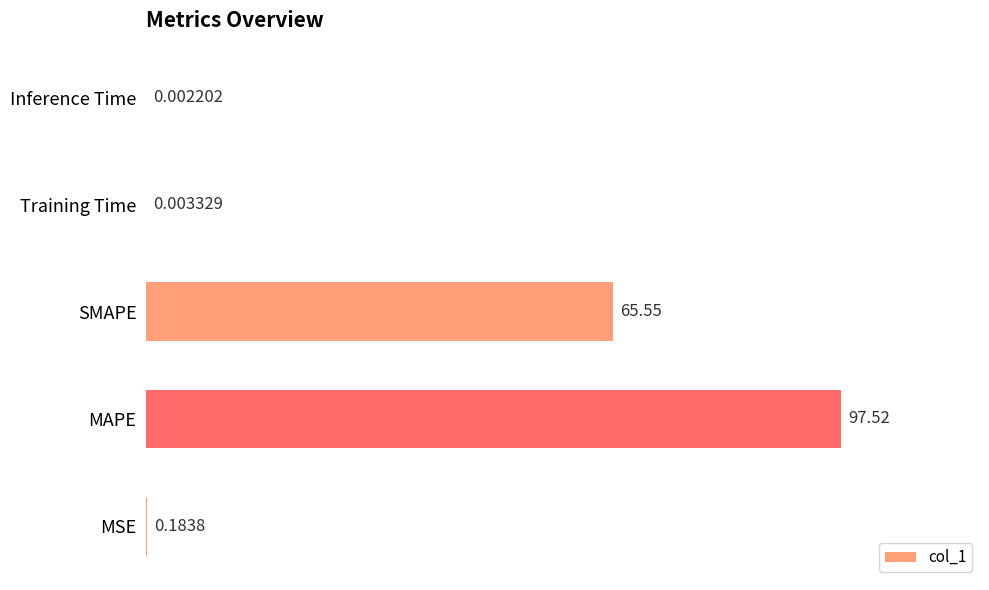

Between SMAPE and MSE, which is larger?

SMAPE